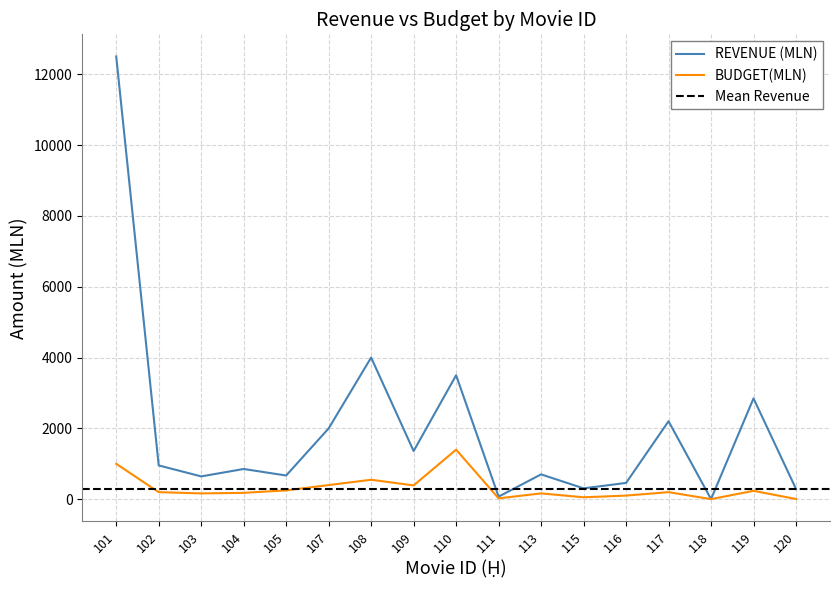

Where does the REVENUE (MLN) series first go above 854?

101